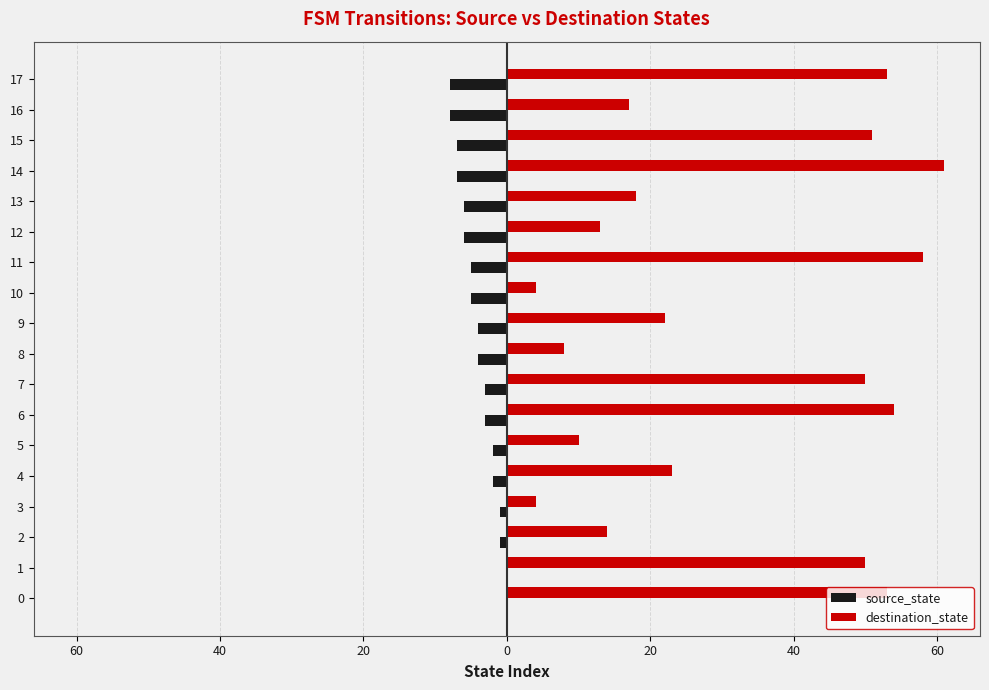

Which category has the highest value across all series?

14